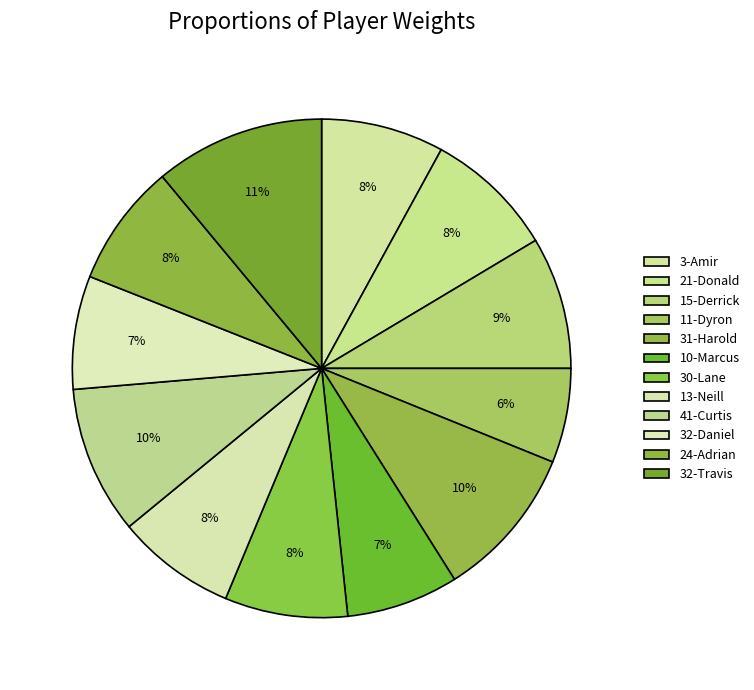

To the nearest percent, what is the difference between the largest and smallest slice percentages?

5%